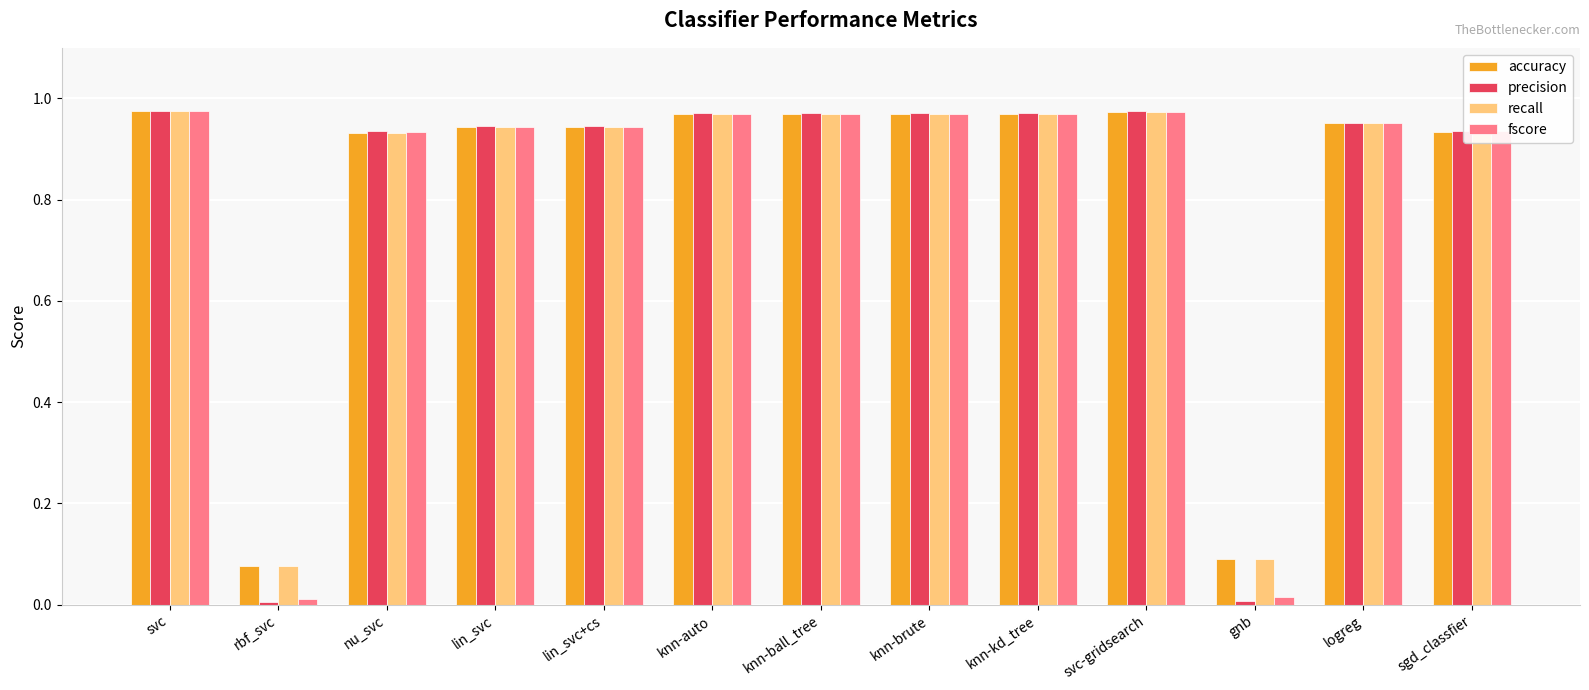

What is the average value of the precision series?

0.8